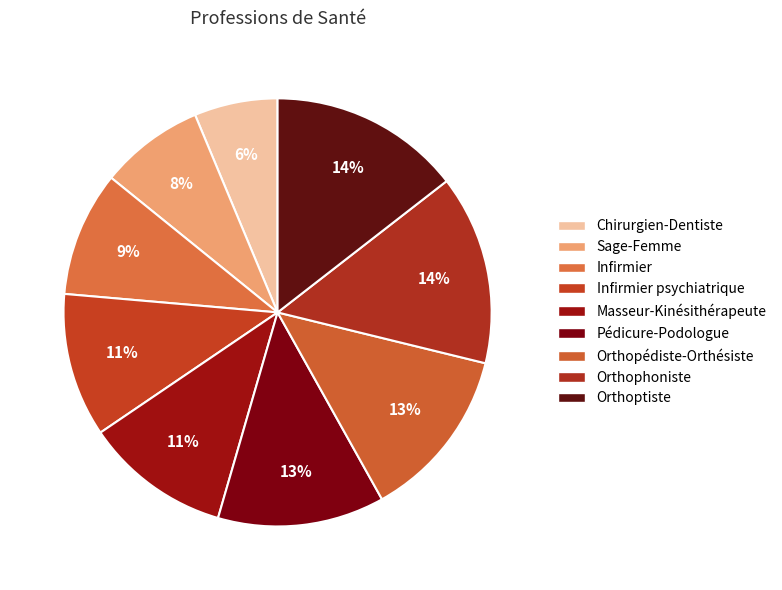

The Orthopédiste-Orthésiste slice represents 19% of the pie. True or false?

False